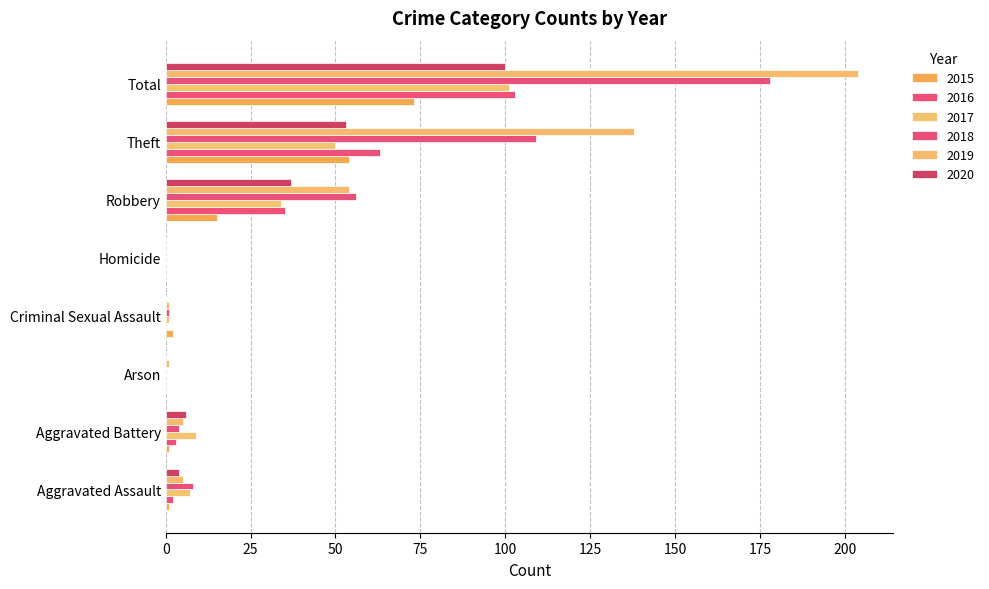

Which category has the highest value in the 2017 series?

Total